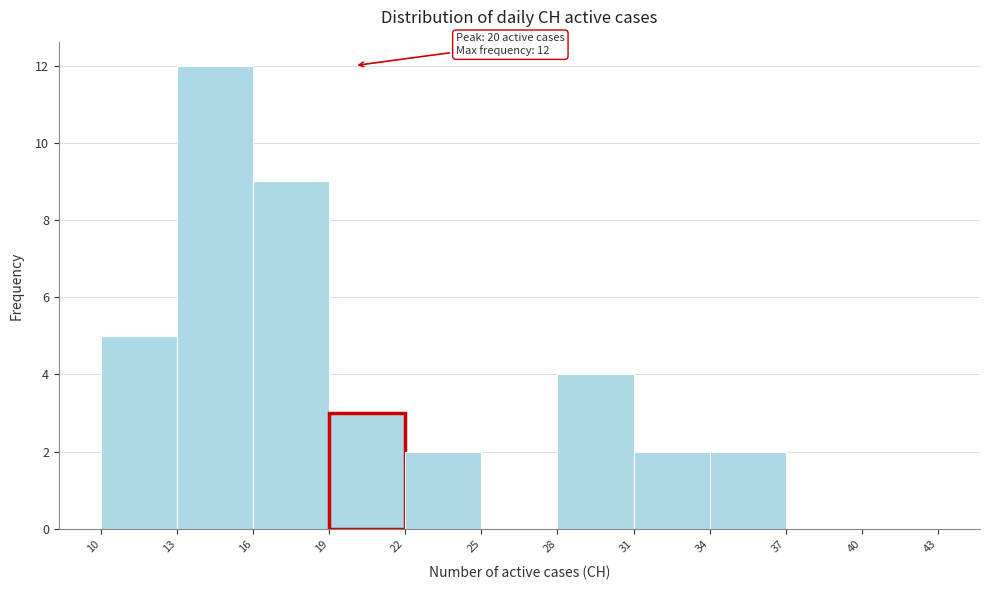

Over which range of the x-axis is the bar tallest?

13 to 16